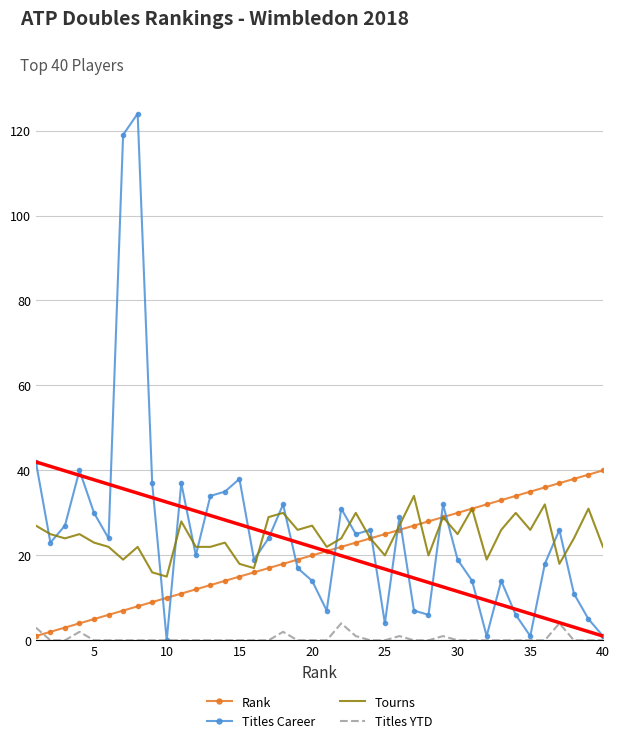

Which series ends up on top after the final intersection of Rank and Titles Career?

Rank